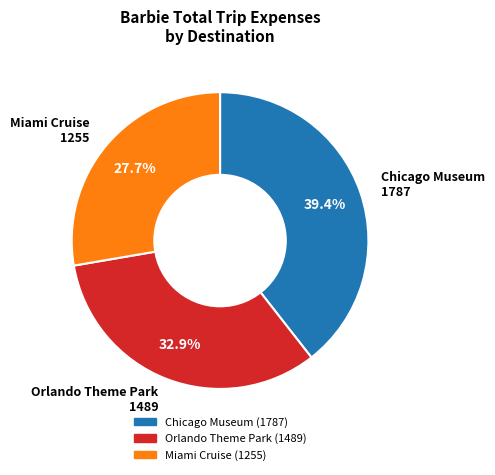

Does Miami Cruise account for over 50% of the chart?

No